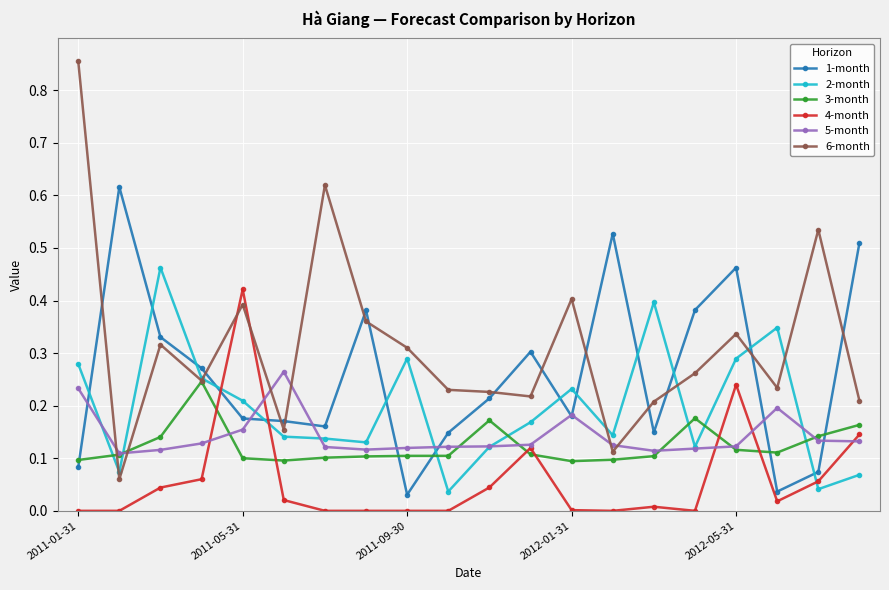

Count the number of data series in this chart.

6